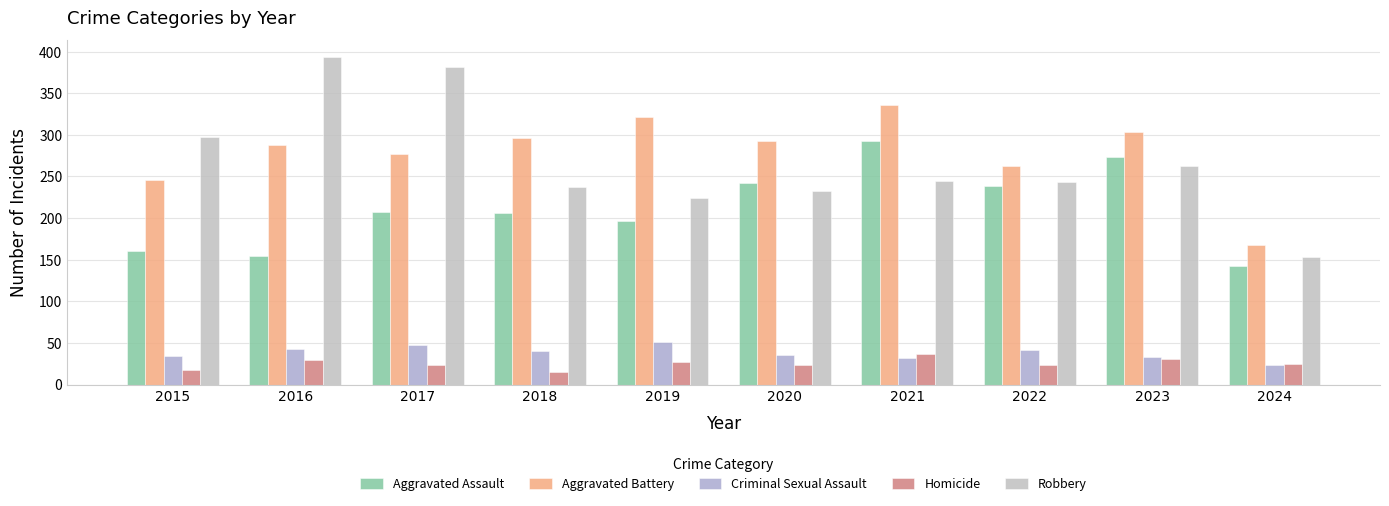

Reading right to left, list all the values displayed in this chart.

Aggravated Assault: 142	273	239	292	242	197	206	207	154	160
Aggravated Battery: 168	303	263	336	293	321	296	277	288	246
Criminal Sexual Assault: 24	33	42	32	36	51	40	47	43	34
Homicide: 25	31	23	37	24	27	15	24	29	17
Robbery: 153	262	243	244	233	224	237	381	394	297